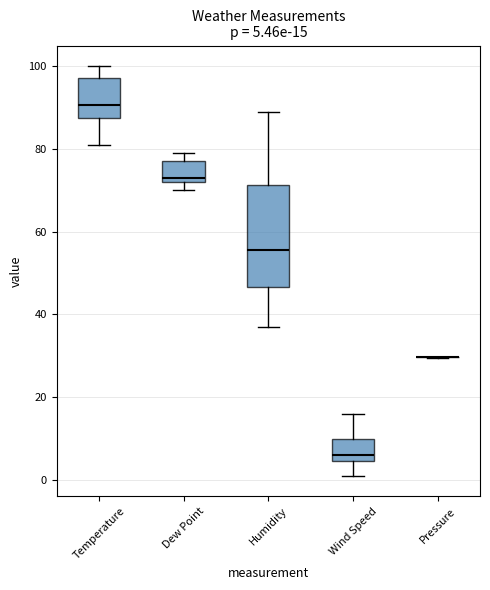

Comparing the boxes themselves (not the whiskers), which one is the tallest?

Humidity